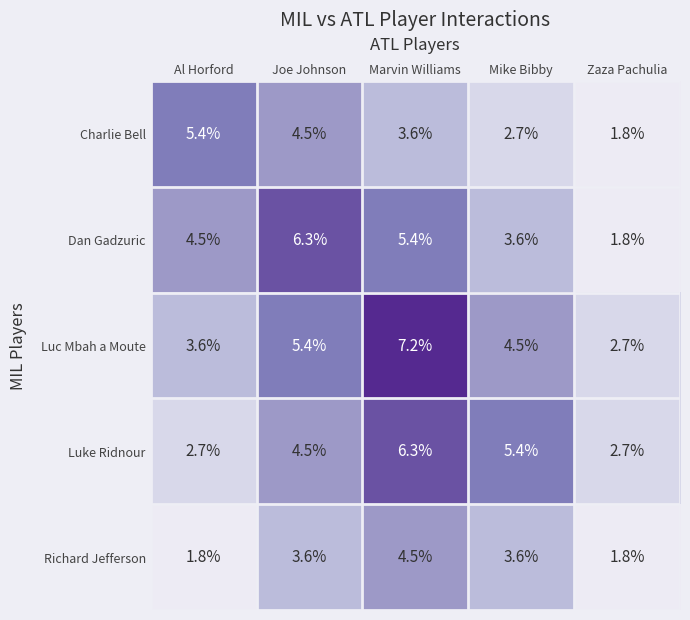

Reading left to right, extract all data points from this chart.

Charlie Bell: 5.4	4.5	3.6	2.7	1.8
Dan Gadzuric: 4.5	6.3	5.4	3.6	1.8
Luc Mbah a Moute: 3.6	5.4	7.2	4.5	2.7
Luke Ridnour: 2.7	4.5	6.3	5.4	2.7
Richard Jefferson: 1.8	3.6	4.5	3.6	1.8